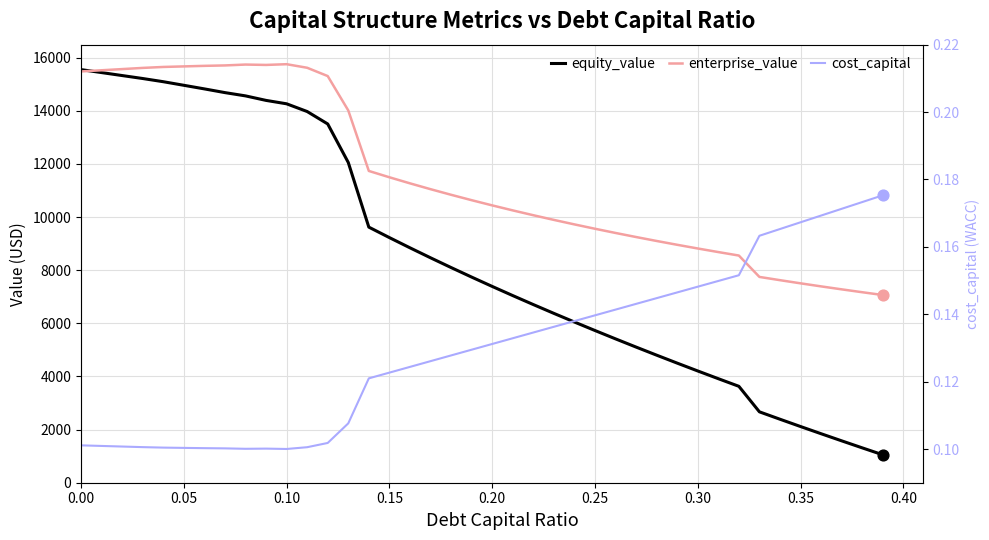

Is the value of equity_value at 0.25 greater than the value of cost_capital at 19?

Yes